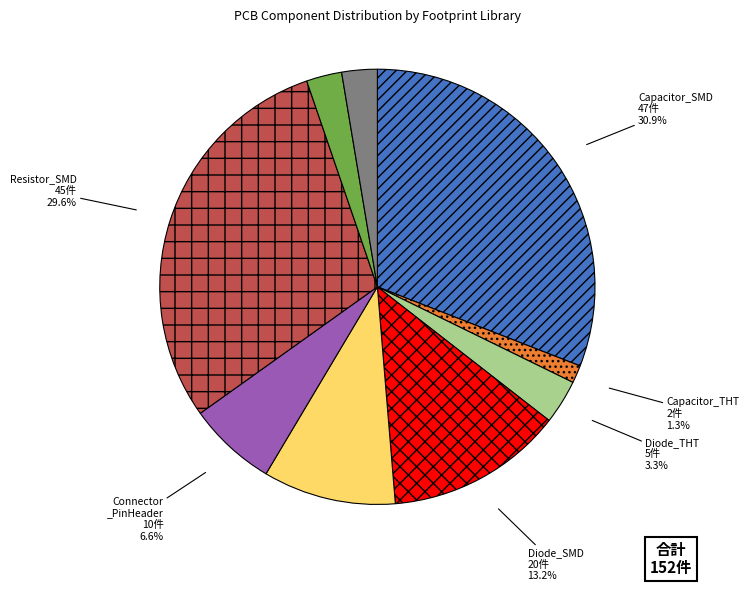

Count the number of slices in the pie.

9